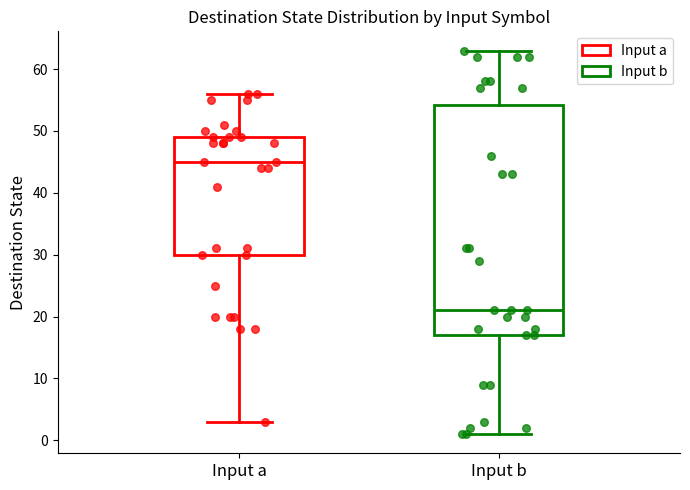

Reading left to right, transcribe this box plot: for each box, give where its median line is, the range the box spans, and where its two whiskers end, as read against the y-axis. The values are not printed on the chart, so give them approximately, as read against the axis.

Input a: median 45, box 30 to 49, whiskers 3 to 56
Input b: median 21, box 17 to 54, whiskers 1 to 63